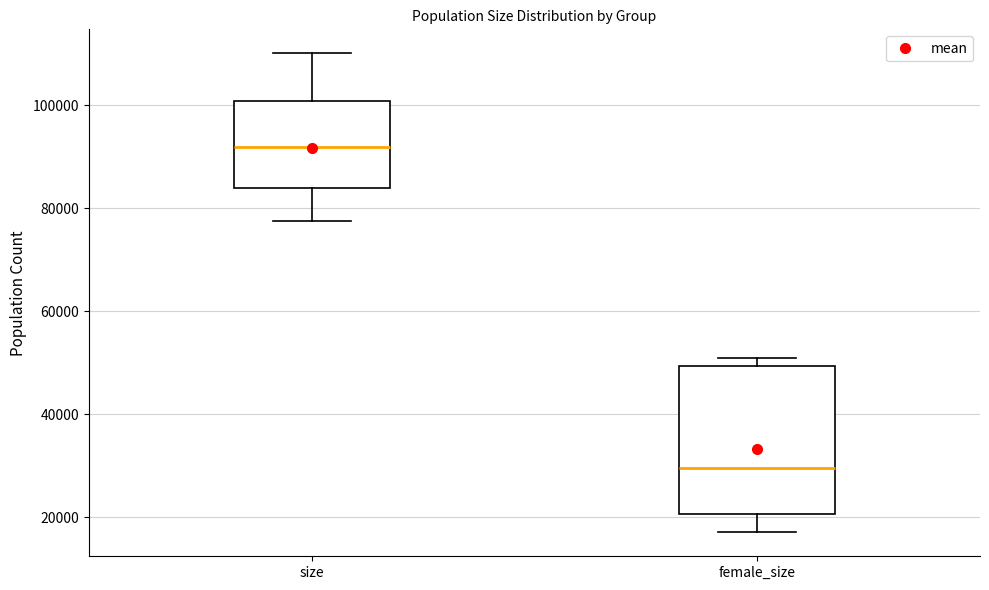

Reading left to right, transcribe this box plot: for each box, give where its median line is, the range the box spans, and where its two whiskers end, as read against the y-axis. The values are not printed on the chart, so give them approximately, as read against the axis.

size: median 92000, box 84000 to 100000, whiskers 78000 to 110000
female_size: median 30000, box 20000 to 50000, whiskers 18000 to 50000 (just above the box's upper edge)